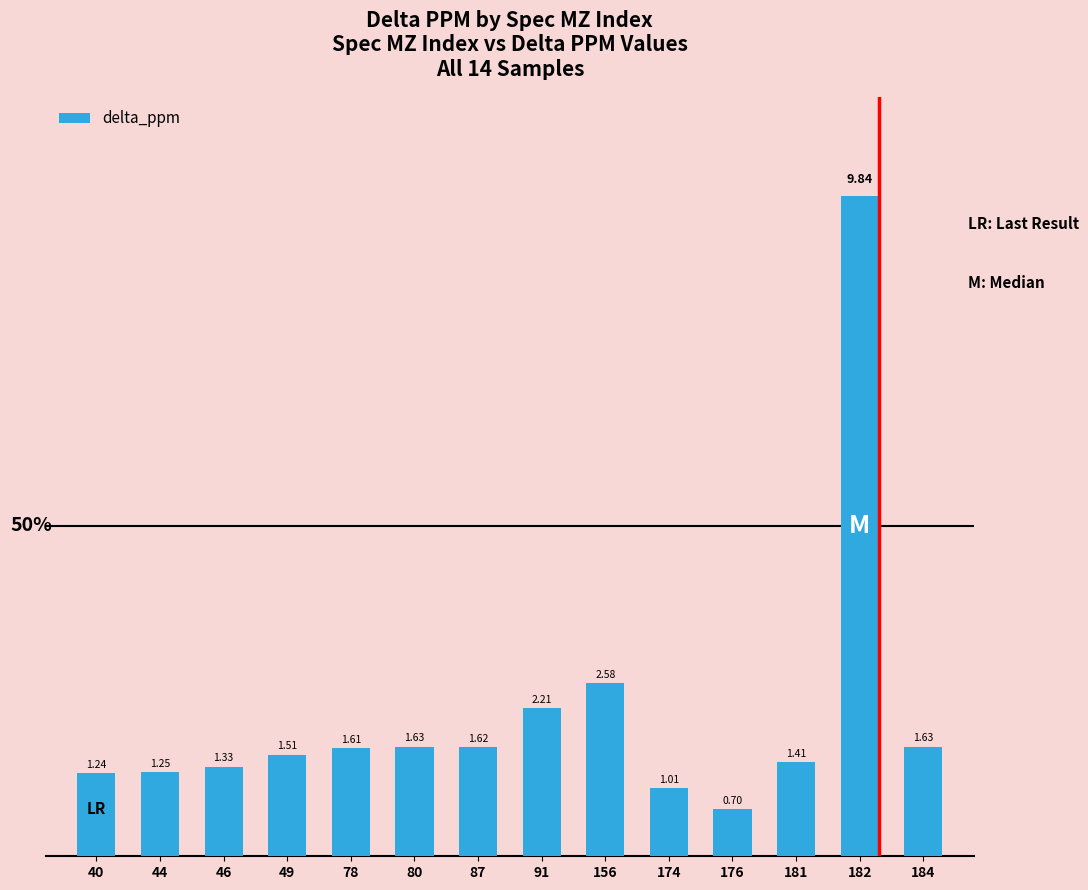

What is the sum of the values at 181 and 174?

2.4